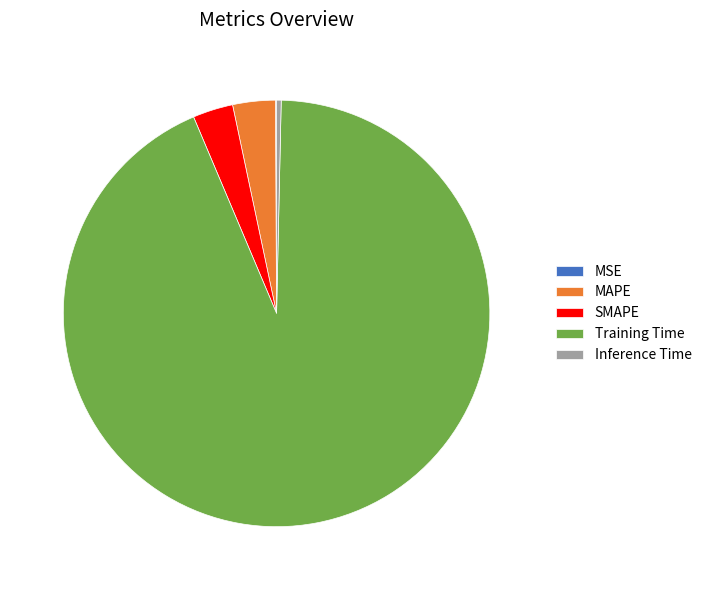

What is the largest slice in the pie chart?

Training Time